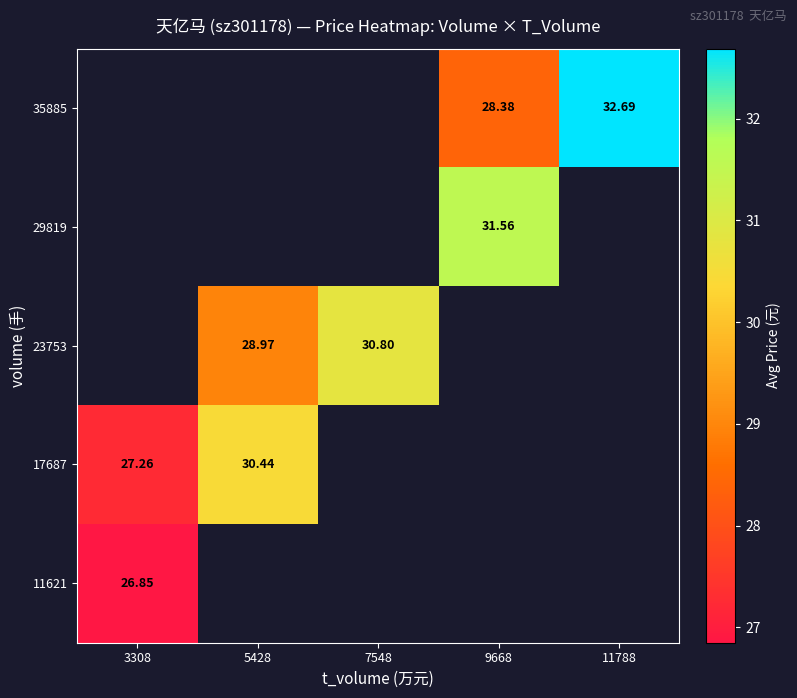

How many data points in 23753 are less than 30?

1